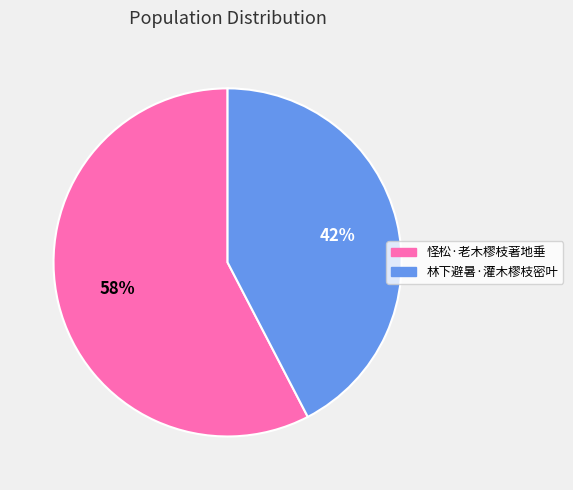

The 怪松·老木樛枝著地垂 slice represents 43% of the pie. True or false?

False